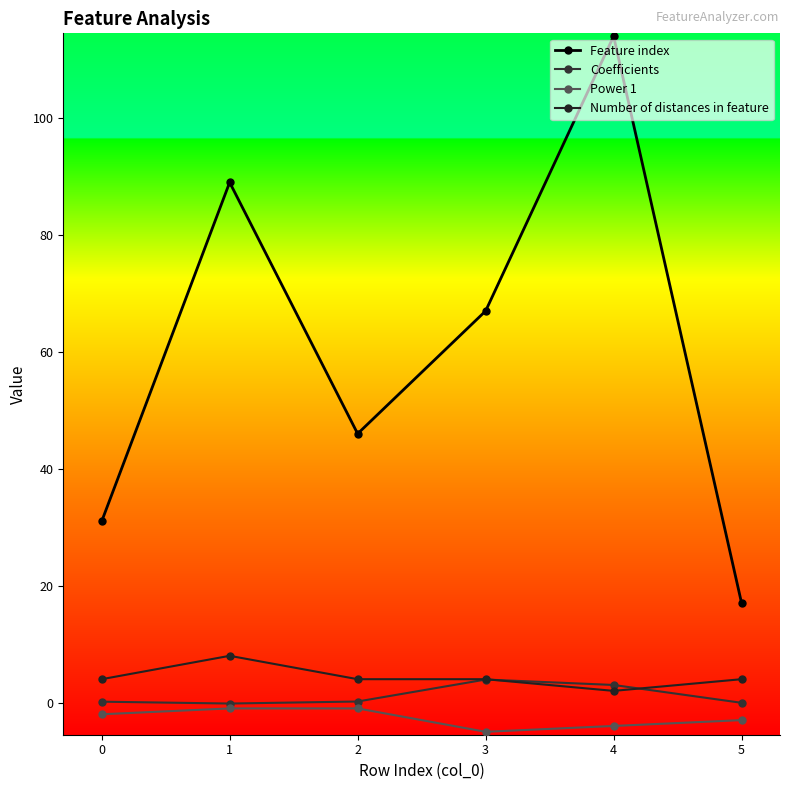

What are all the series names shown in the legend?

Feature index, Coefficients, Power 1, Number of distances in feature